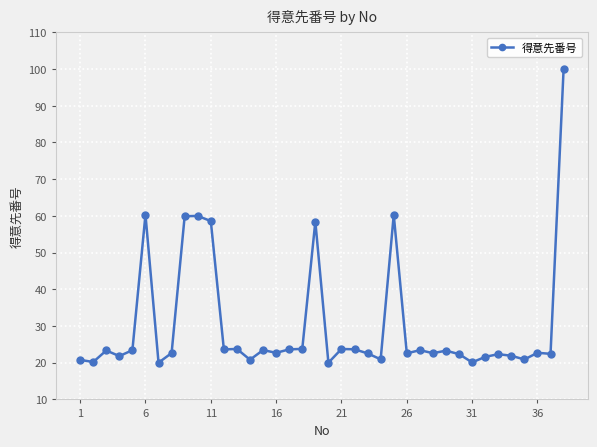

True or false: there are more than 0 points higher than both neighbors.

True